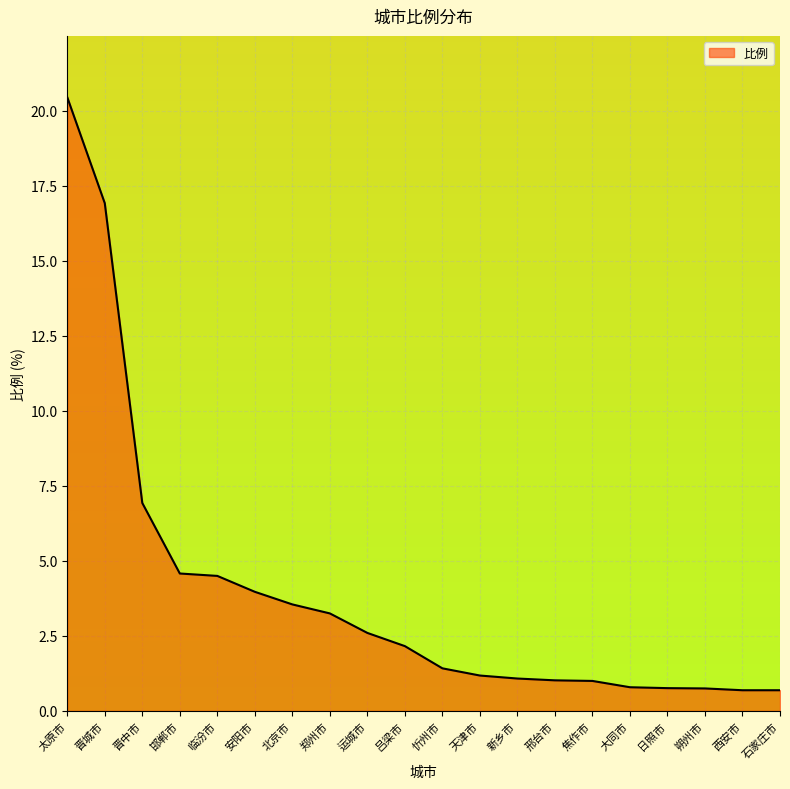

True or false: the data shows 1.9 at 郑州市.

False